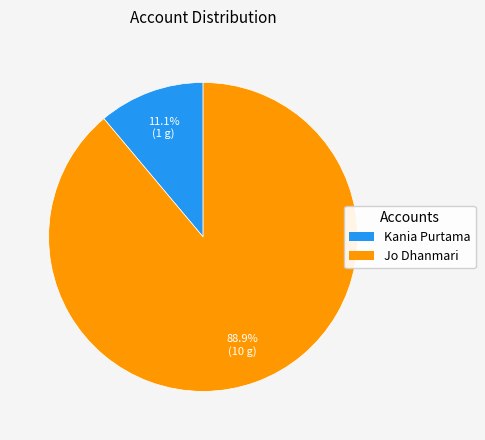

To the nearest percent, what is the difference between the largest and smallest slice percentages?

78%